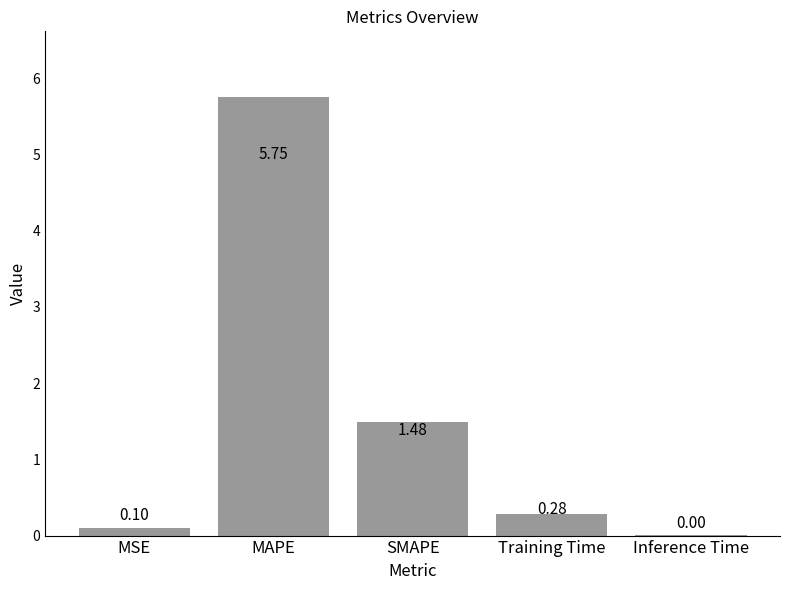

What is the change in value from MAPE to Training Time?

-5.5